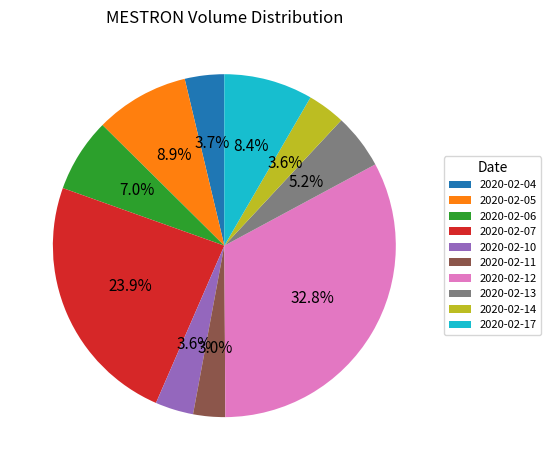

Which has a higher value, 2020-02-17 or 2020-02-13?

2020-02-17